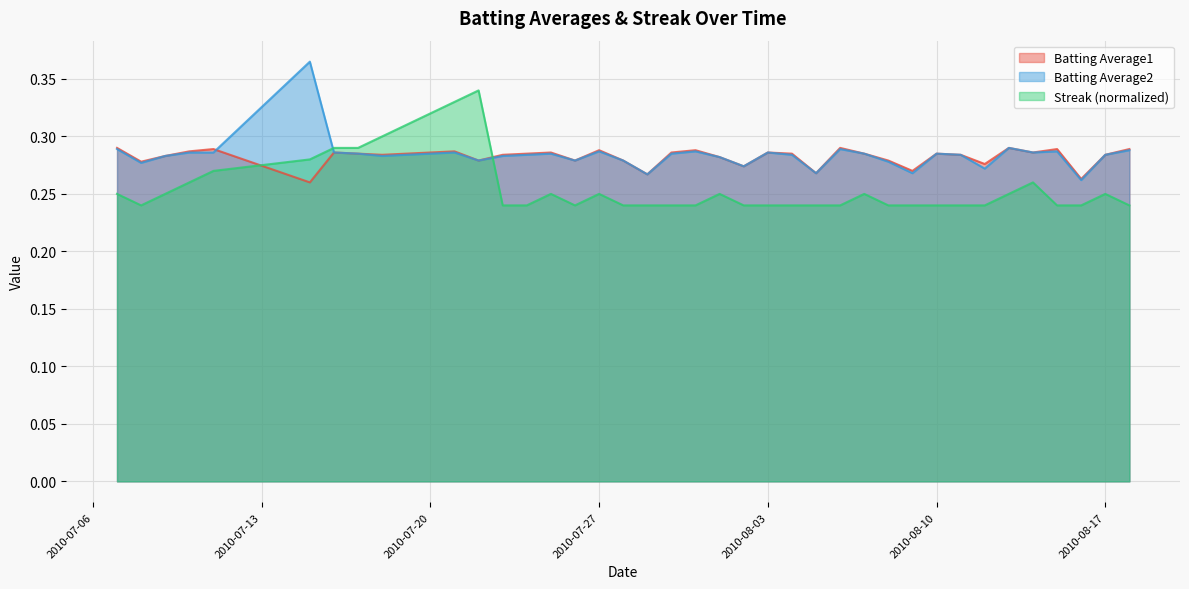

Is the value of Batting Average2 at 2010-08-08 greater than the value of Batting Average1 at 2010-08-17?

No